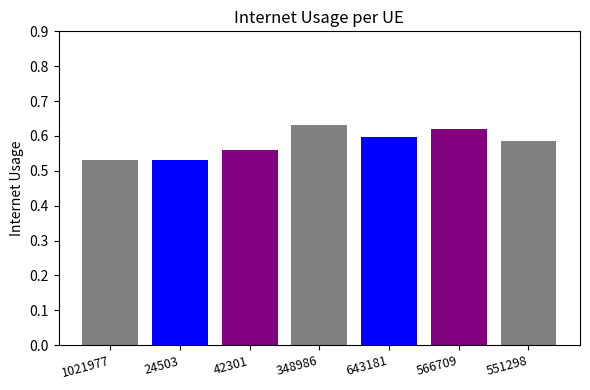

Rank the categories by value from lowest to highest.

24503, 1021977, 42301, 551298, 643181, 566709, 348986